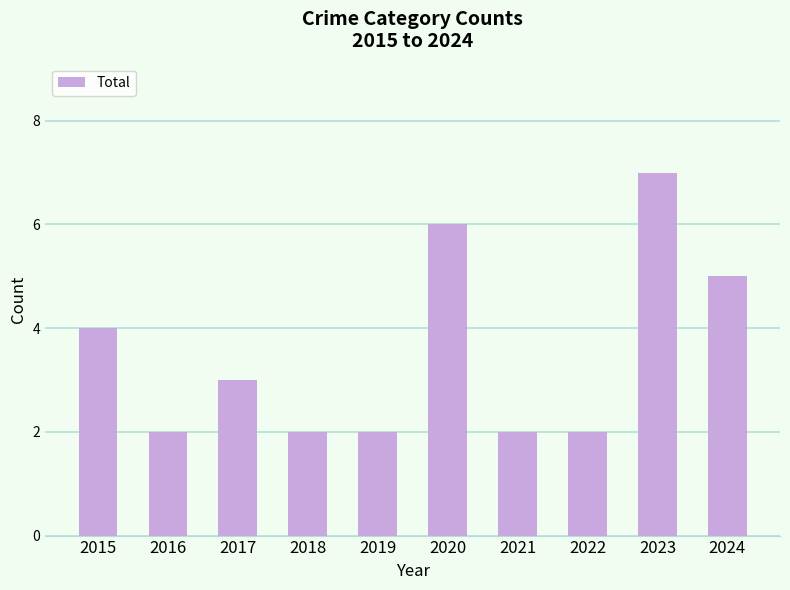

What is the change in value from 2018 to 2024?

+3